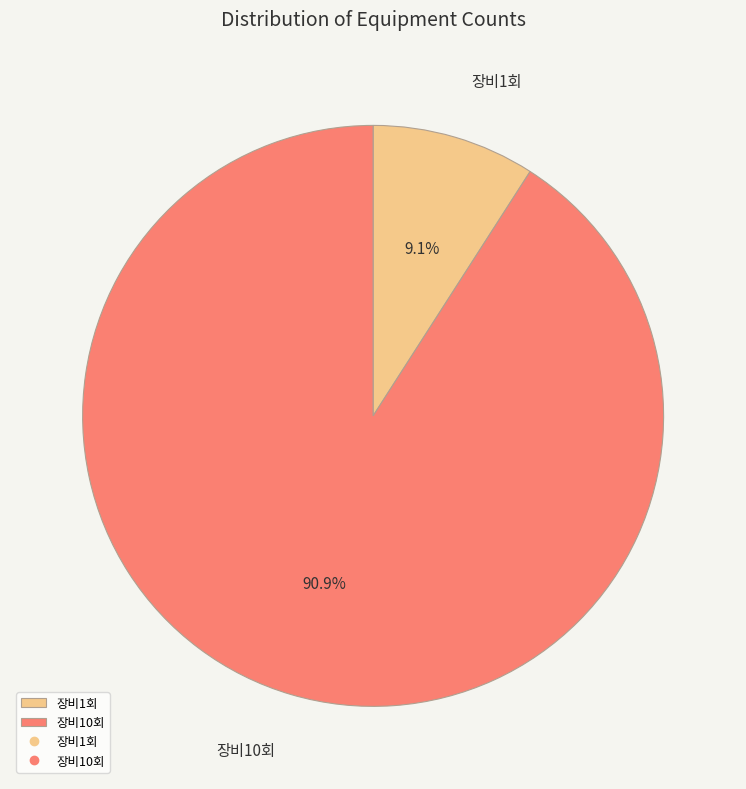

How much of the chart is everything except 장비1회?

90.9%